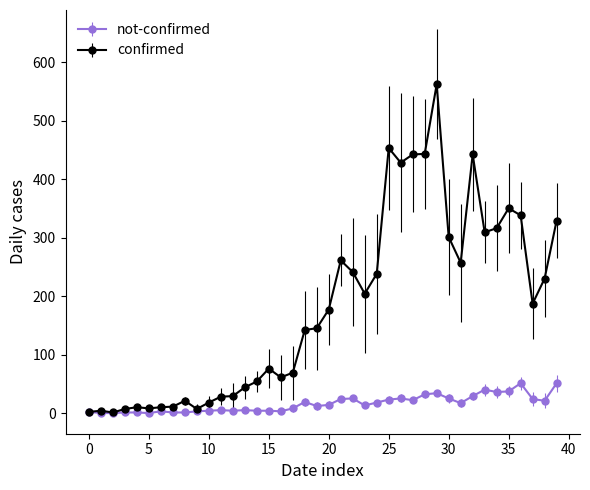

True or false: not-confirmed has more than 1 points higher than both neighbors.

True